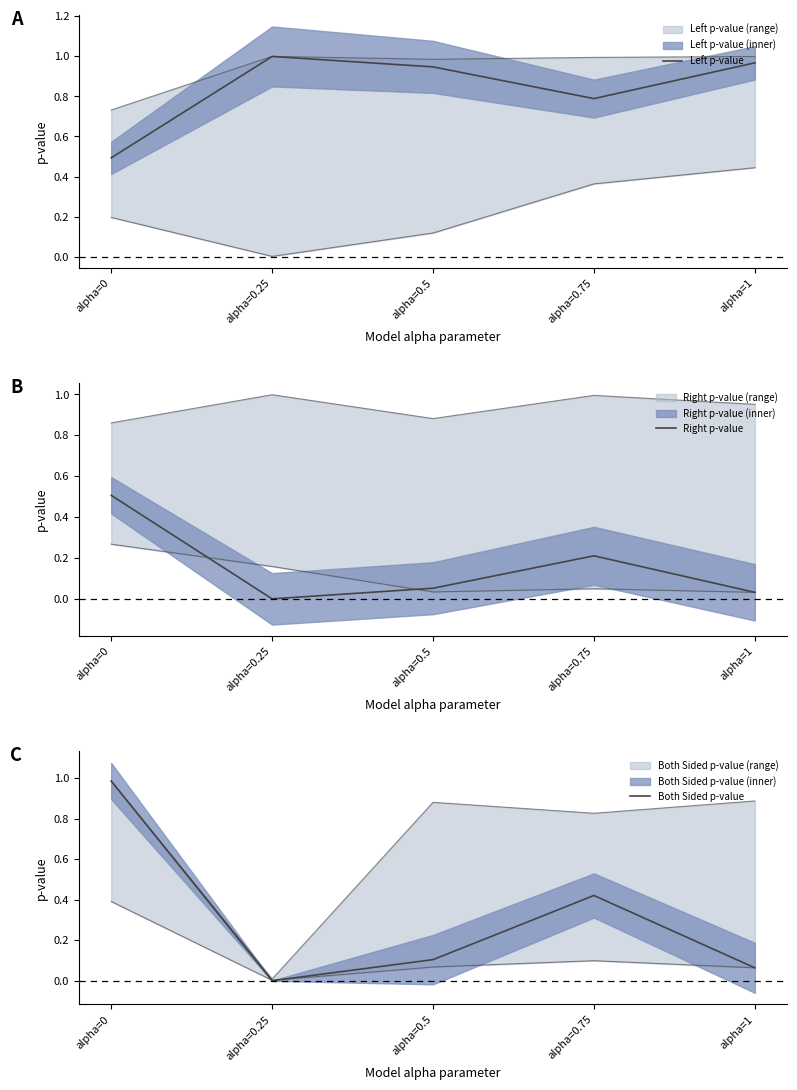

What is the average value of the Both Sided p-value series?

0.3